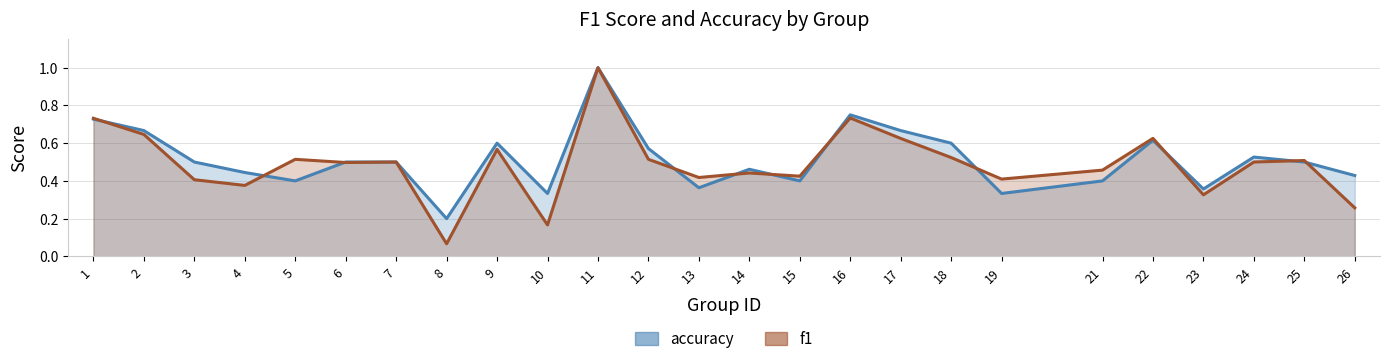

What is the total value across all series at 21?

0.9